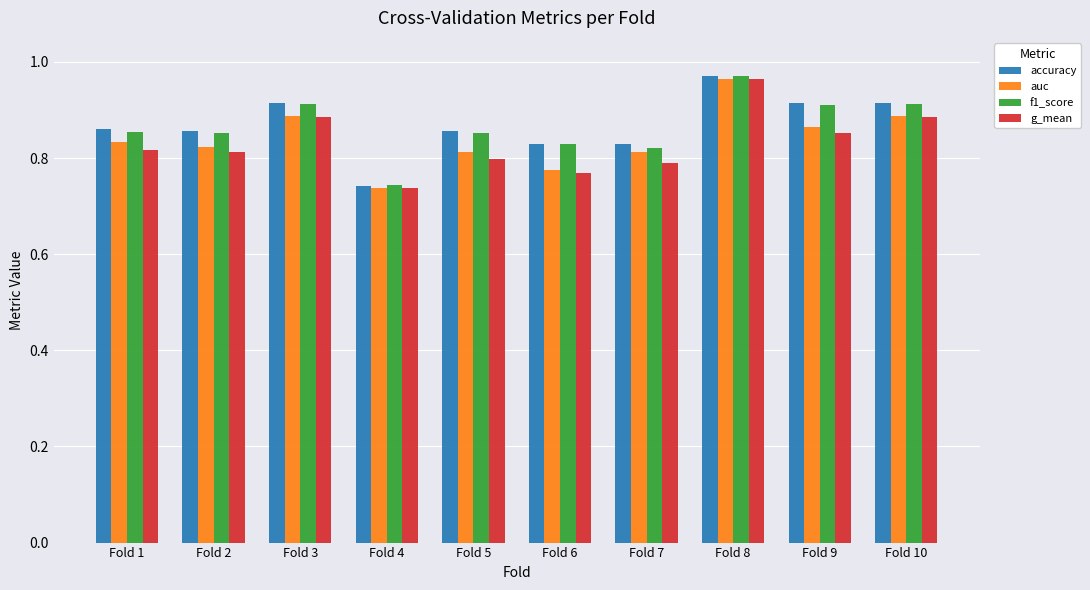

What is the total value across all series at Fold 10?

3.6